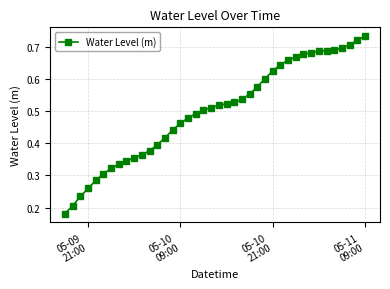

What is the sum of all values?

20.0